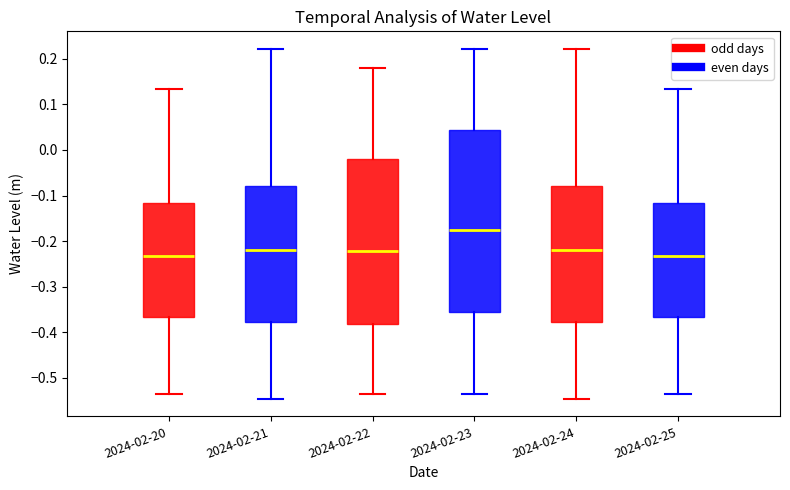

Which box is the tallest, from its lower edge to its upper edge?

2024-02-23